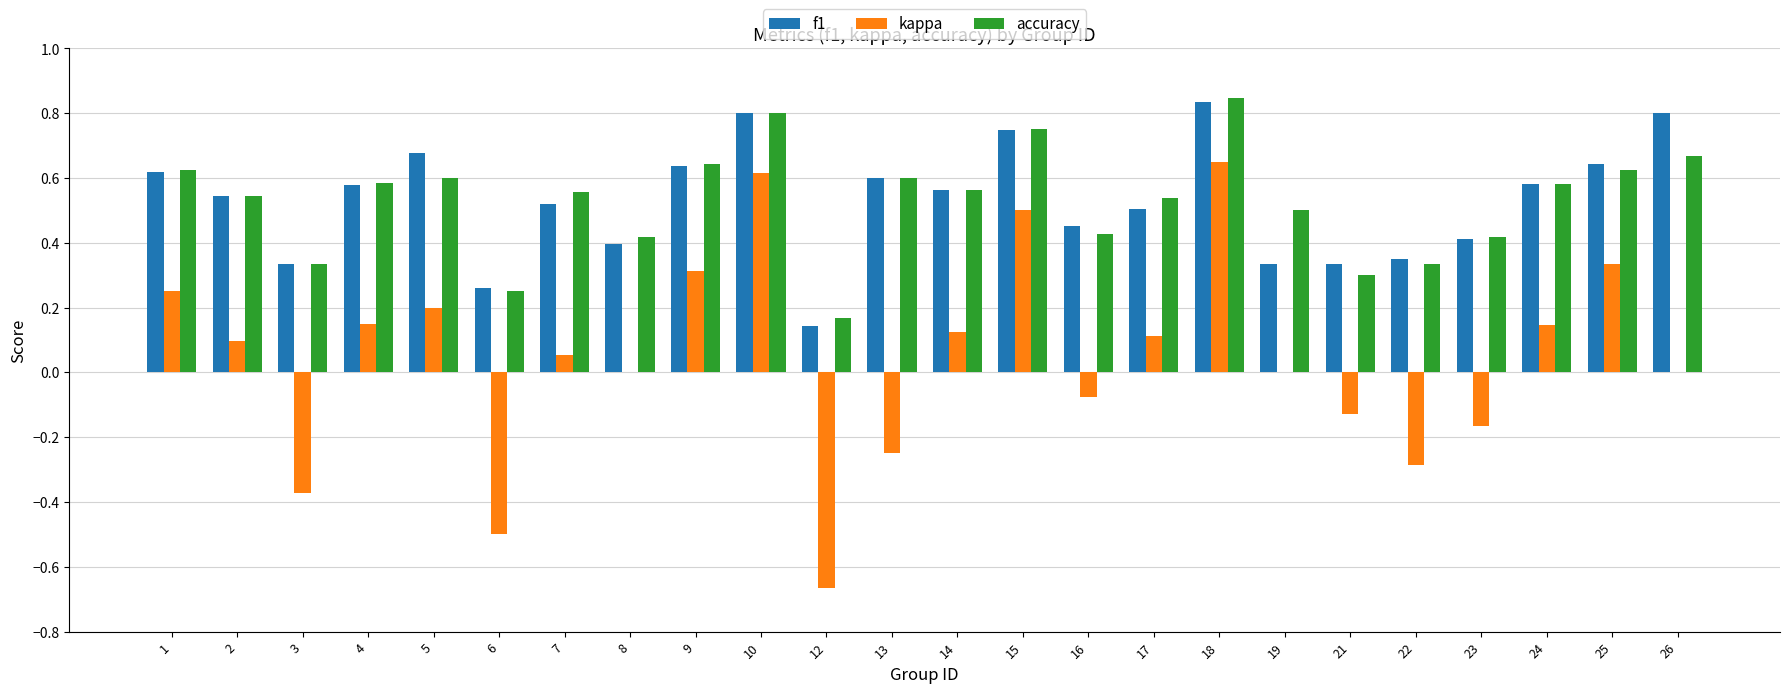

Is the value of f1 at 25 greater than the value of accuracy at 23?

Yes